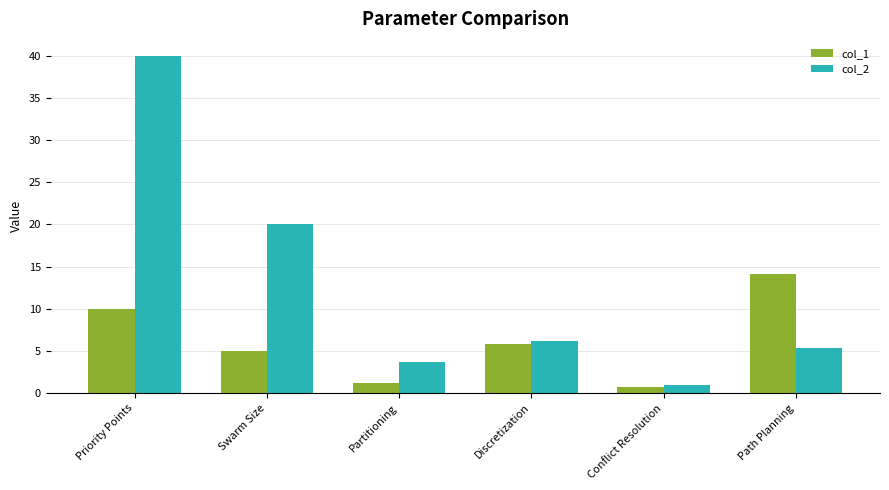

The col_2 series shows 61.3 at Priority Points. True or false?

False